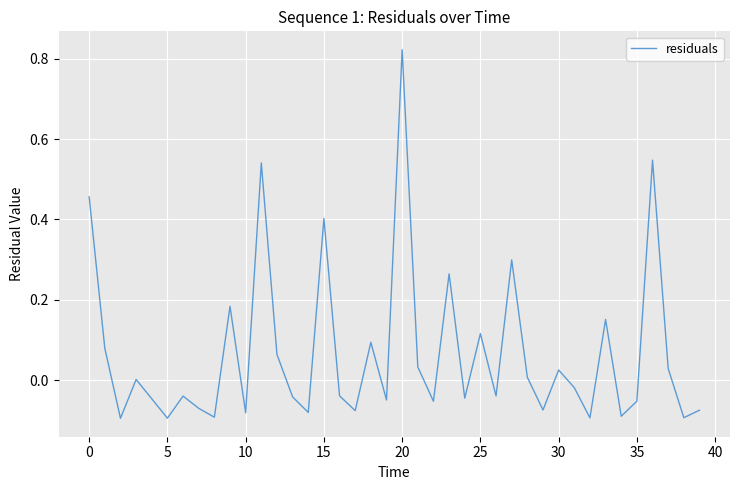

What is the difference between the maximum and minimum values?

0.9